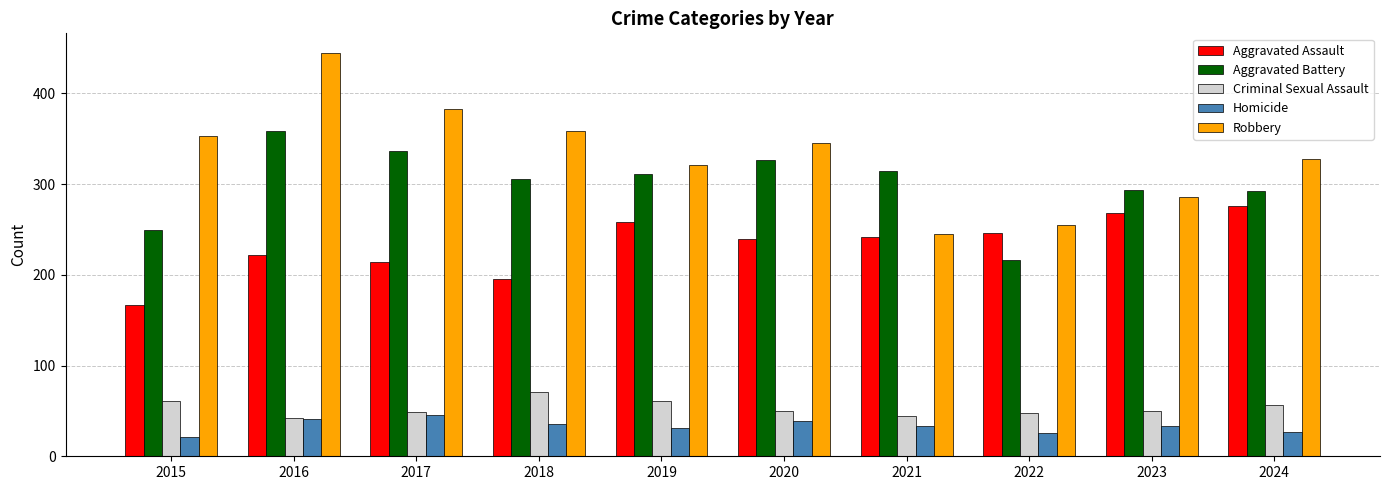

At which category is the sum across all series the highest?

2016